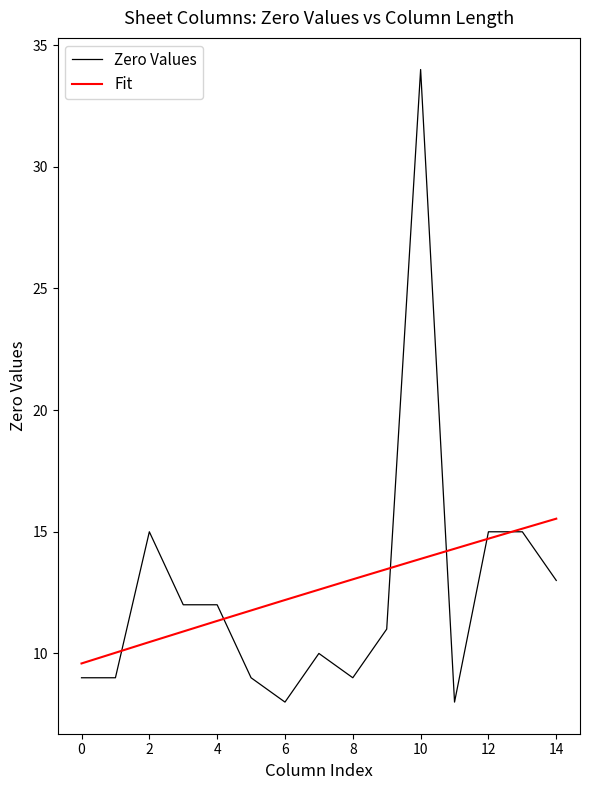

The value of Zero Values at 0 is 3. True or false?

False